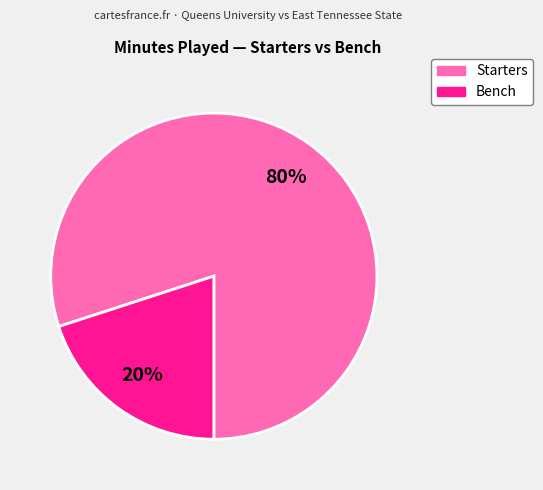

Is there a majority slice in this chart?

Yes